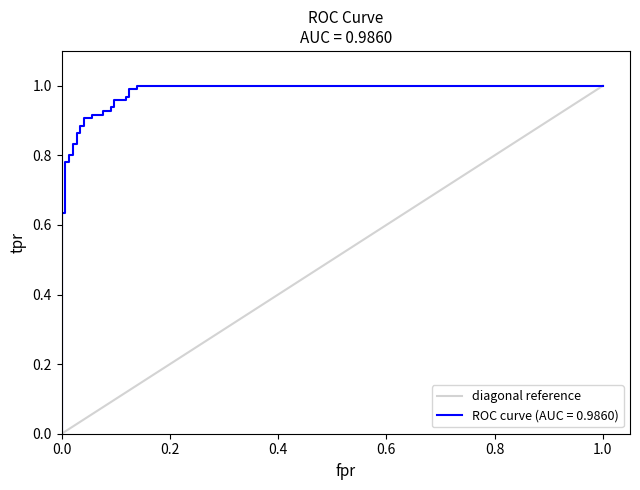

Does the chart have visible grid lines?

No